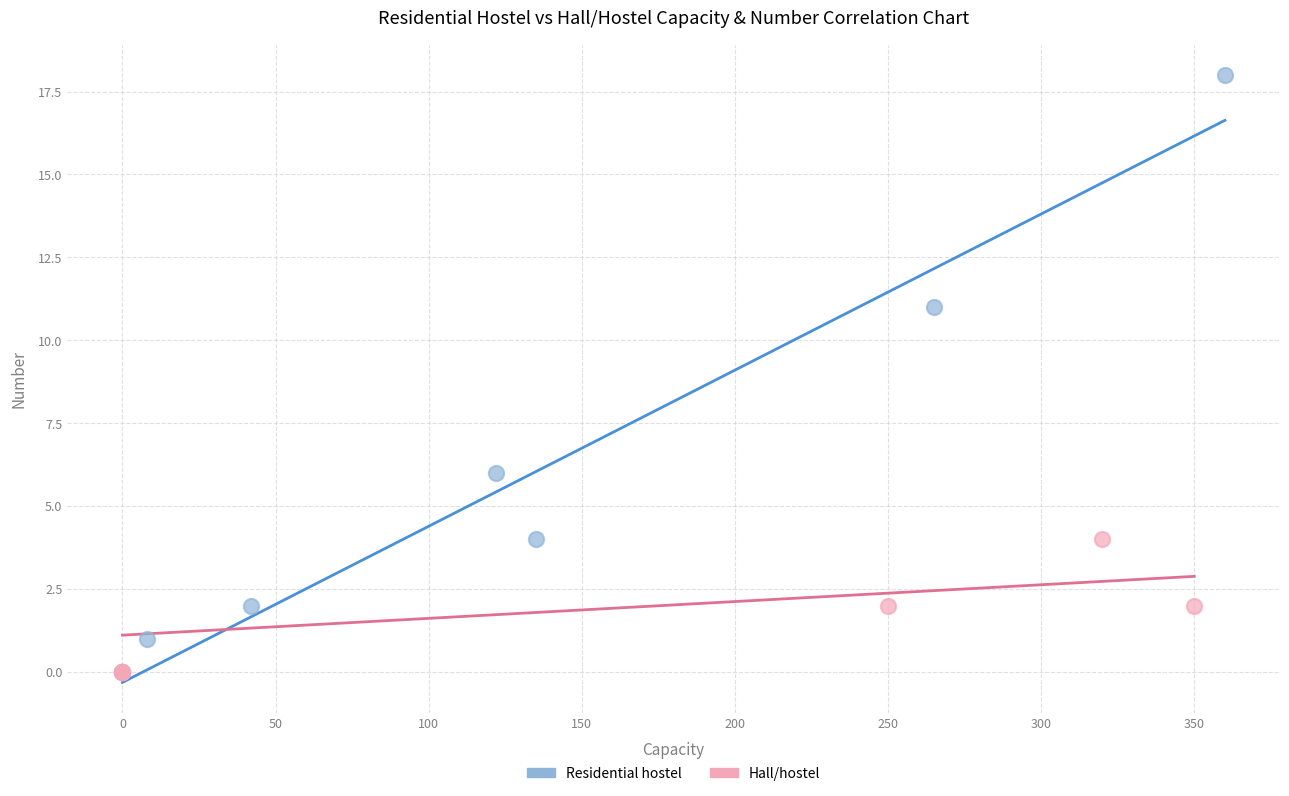

Which series has the widest spread of Y values?

Residential hostel